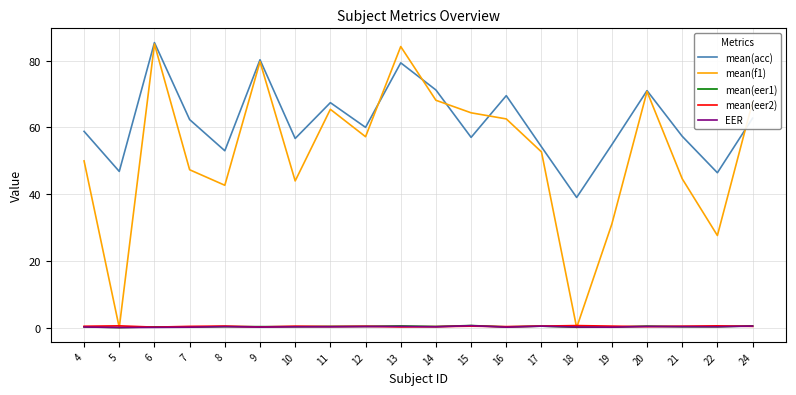

True or false: EER and mean(acc) intersect in this chart.

False